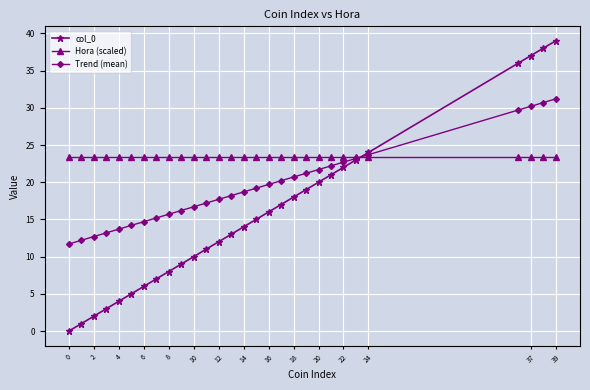

True or false: col_0 has more than 1 points higher than both neighbors.

False